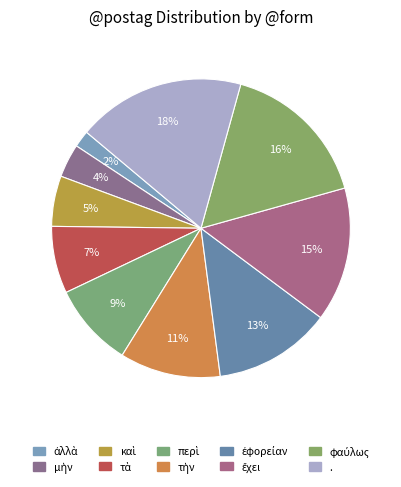

True or false: ἐφορείαν accounts for 13% of the total.

True